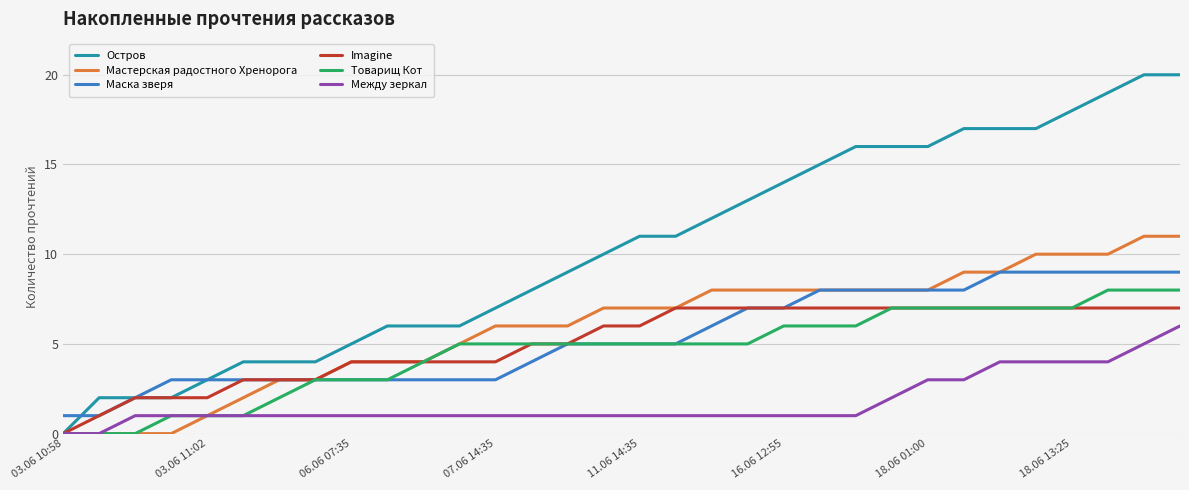

Which series has the widest spread of values?

Остров